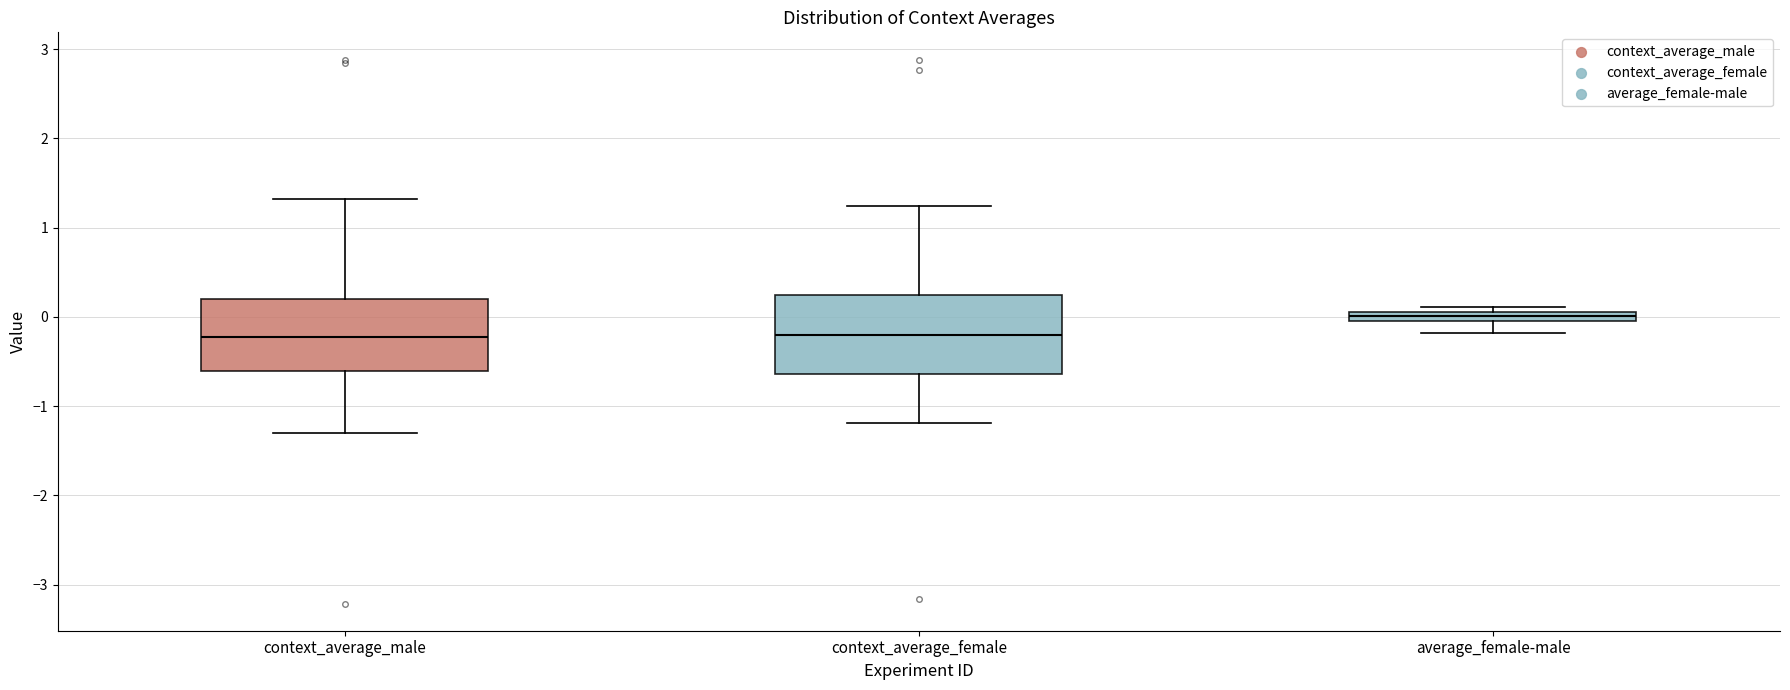

Where is the lower edge of the box for context_average_female on the y-axis? The values are not printed on the chart, so give them approximately, as read against the axis.

-0.6